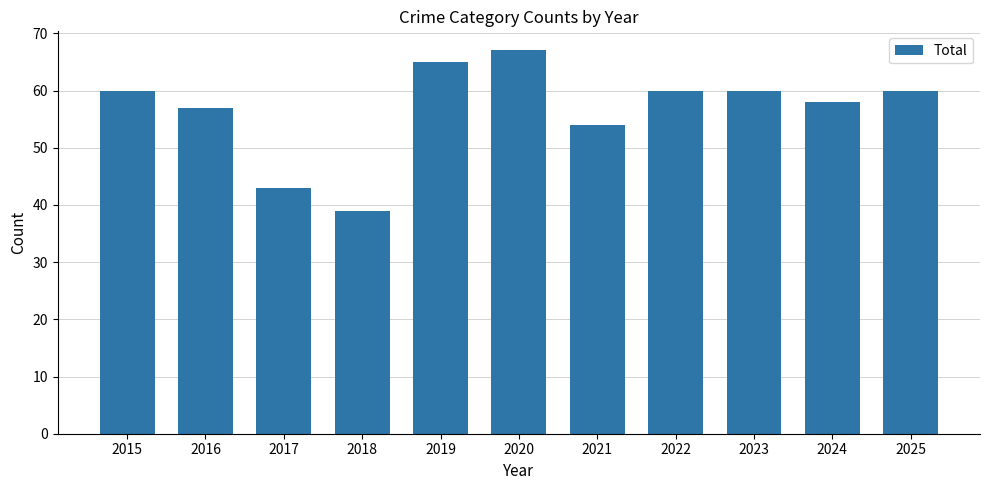

What is the value of the 7th bar from the left?

54